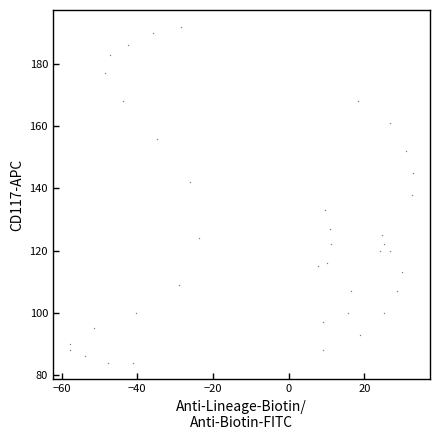

What is the range of Y values (max minus min)?

108